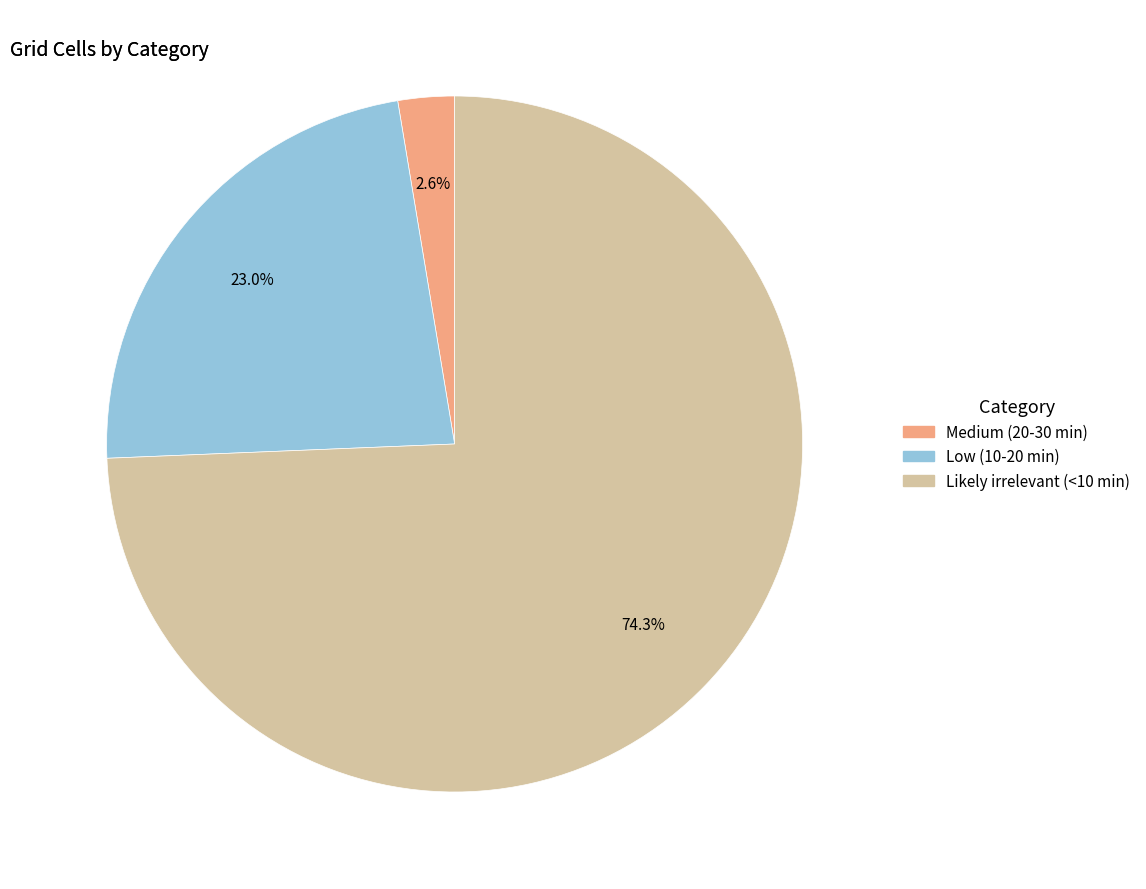

The Low (10-20 min) slice represents 23% of the pie. True or false?

True